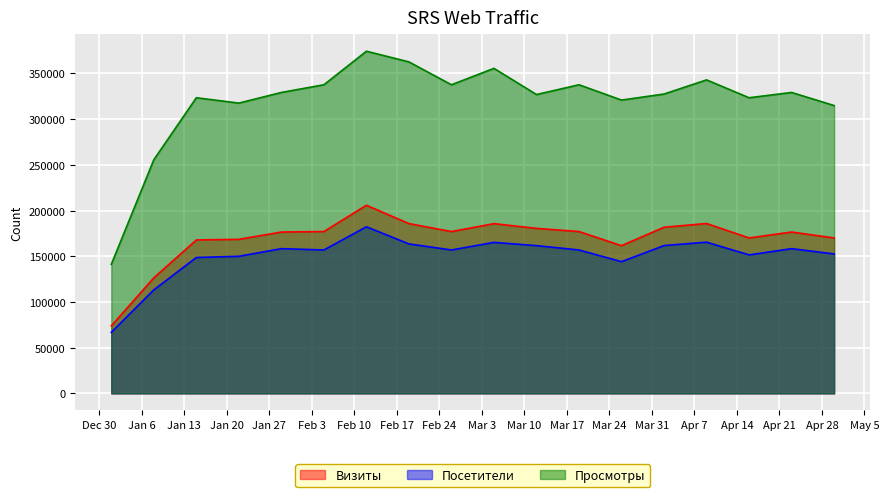

Which series changed the most between 2015-01-01 and 2015-02-19?

Просмотры